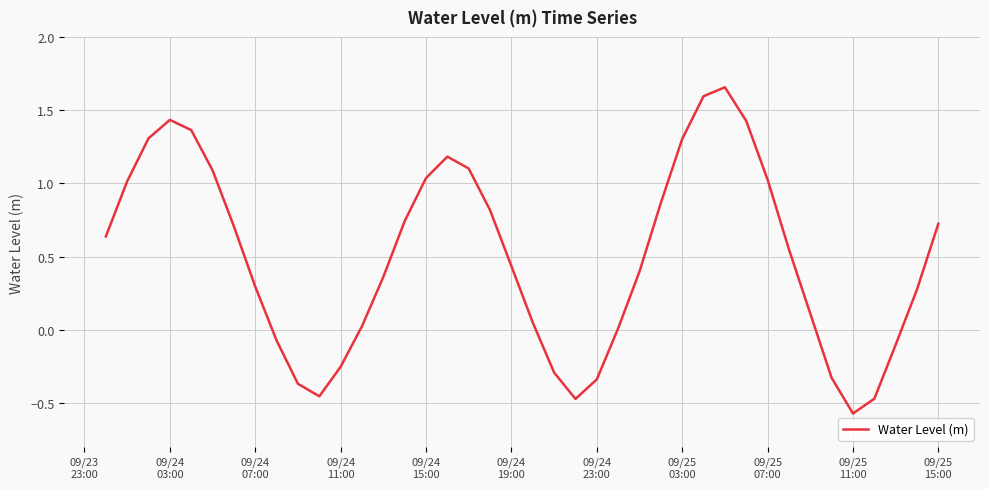

What is the difference between the maximum and minimum values?

2.2